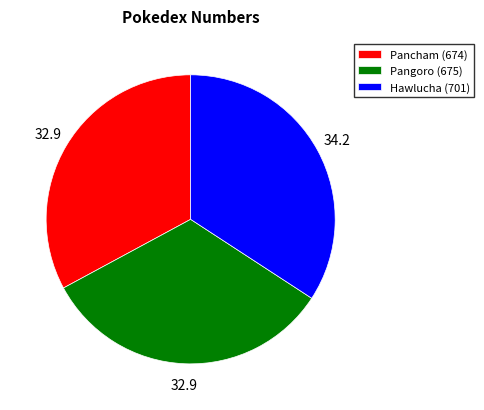

How many slices are in this pie chart?

3